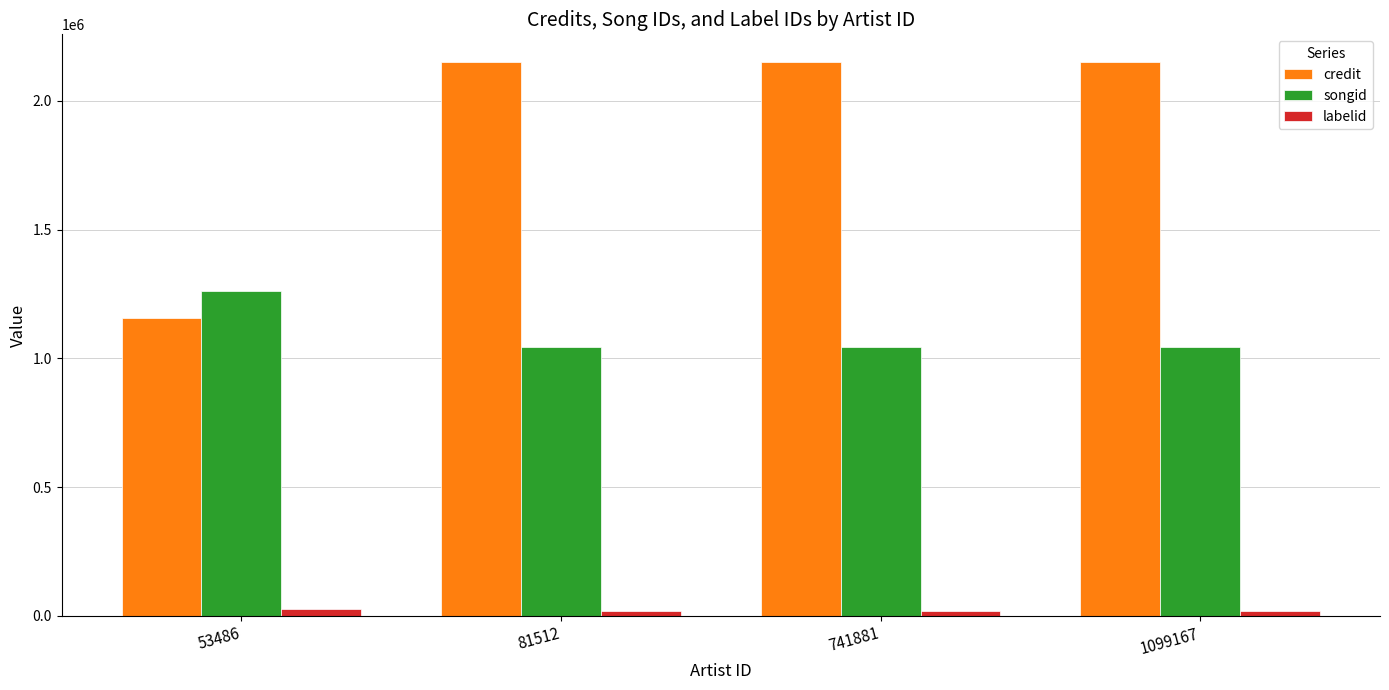

True or false: labelid has a value of 19170 at 81512.

True